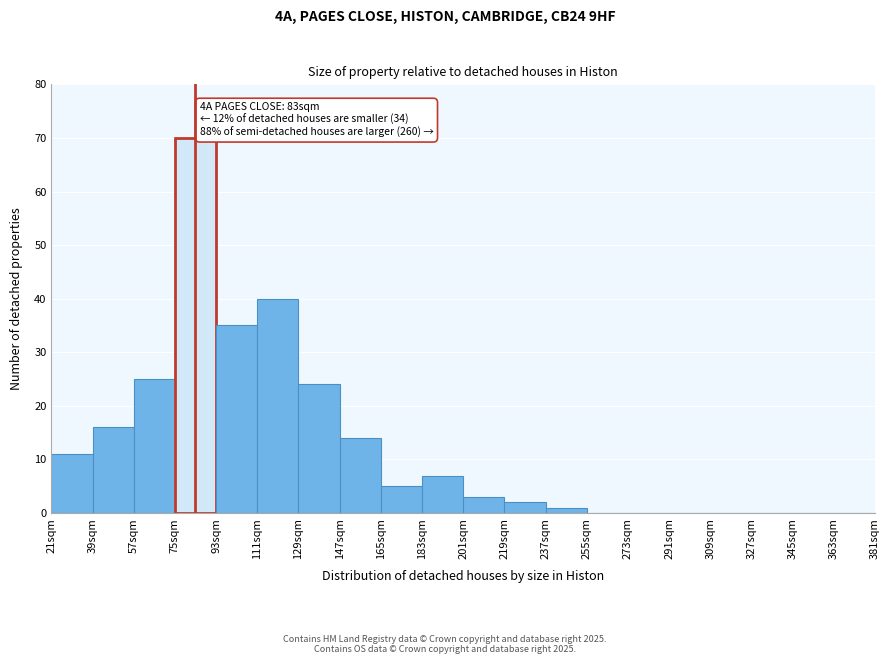

Reading left to right, transcribe all the data shown in this chart.

21sqm=11	39sqm=16	57sqm=25	75sqm=70	93sqm=35	111sqm=40	129sqm=24	147sqm=14	165sqm=5	183sqm=7	201sqm=3	219sqm=2	237sqm=1	255sqm=0	273sqm=0	291sqm=0	309sqm=0	327sqm=0	345sqm=0	363sqm=0